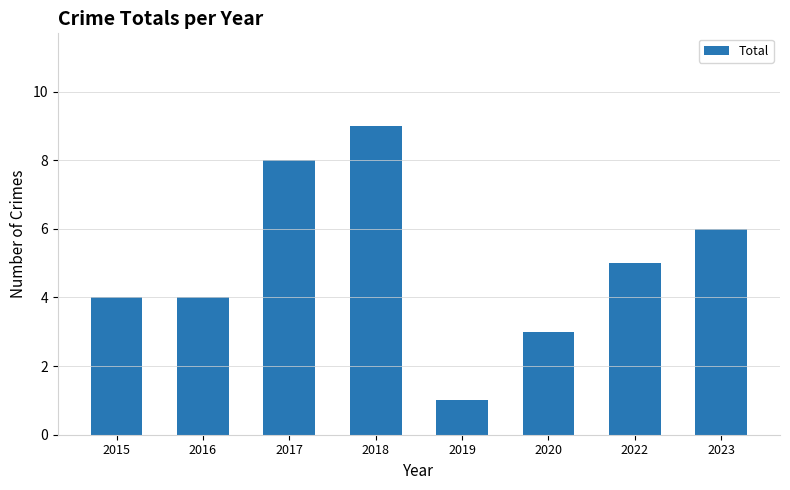

Reading left to right, what are all the values shown in this chart?

2015=4	2016=4	2017=8	2018=9	2019=1	2020=3	2022=5	2023=6